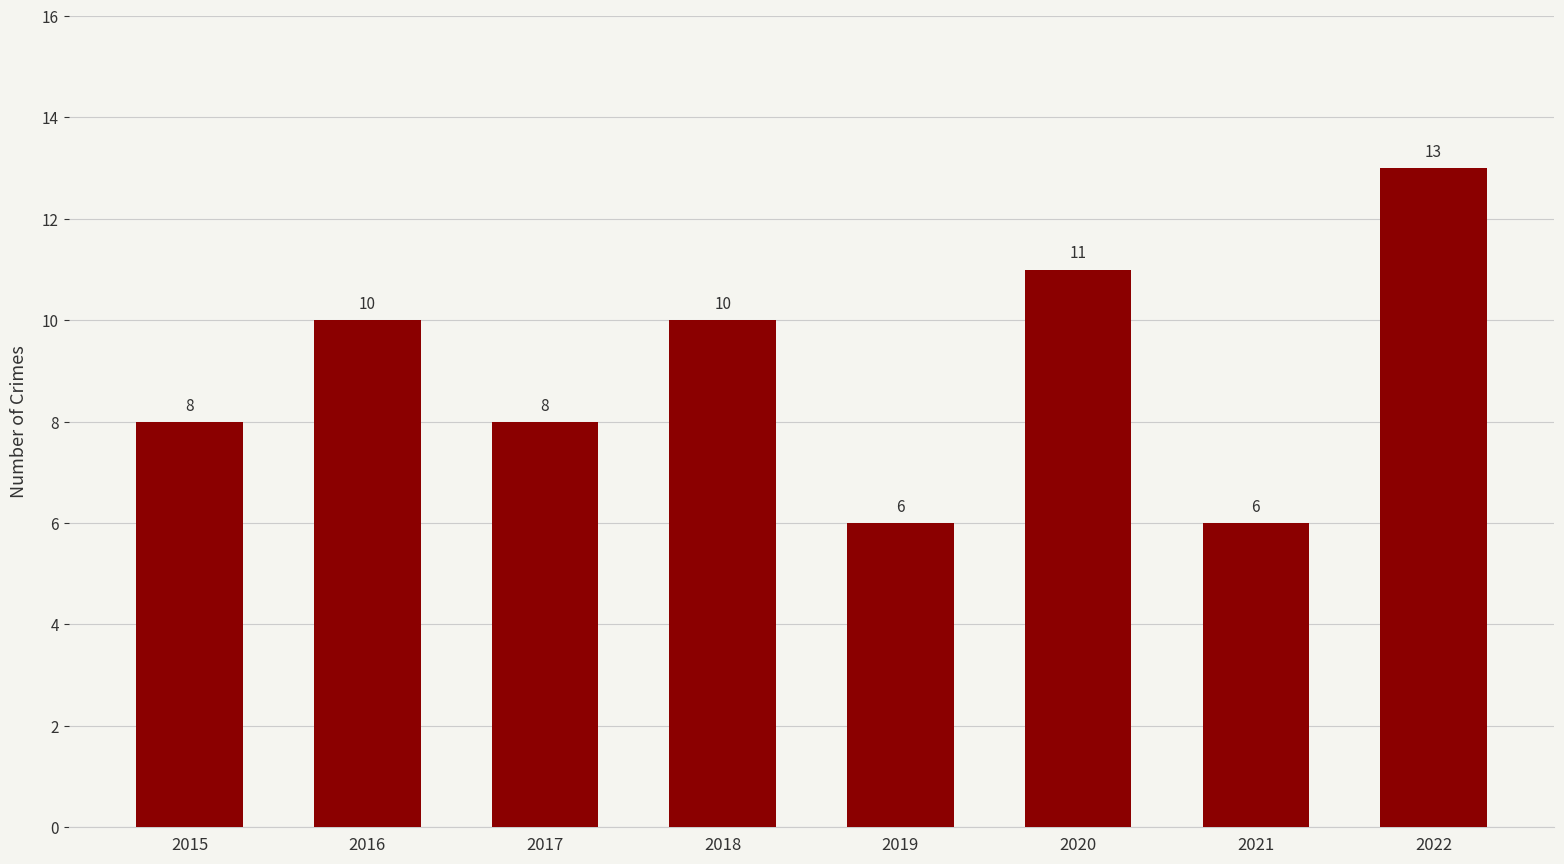

Reading left to right, list all the values displayed in this chart.

2015=8	2016=10	2017=8	2018=10	2019=6	2020=11	2021=6	2022=13